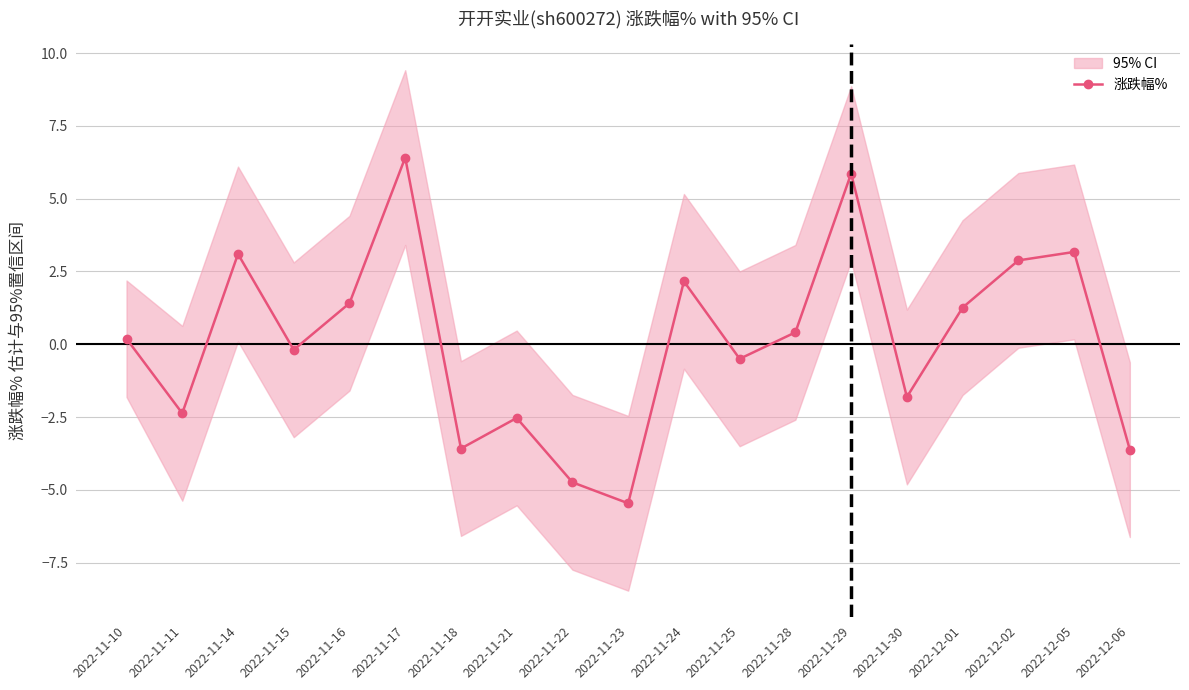

Count the number of categories in the chart.

19